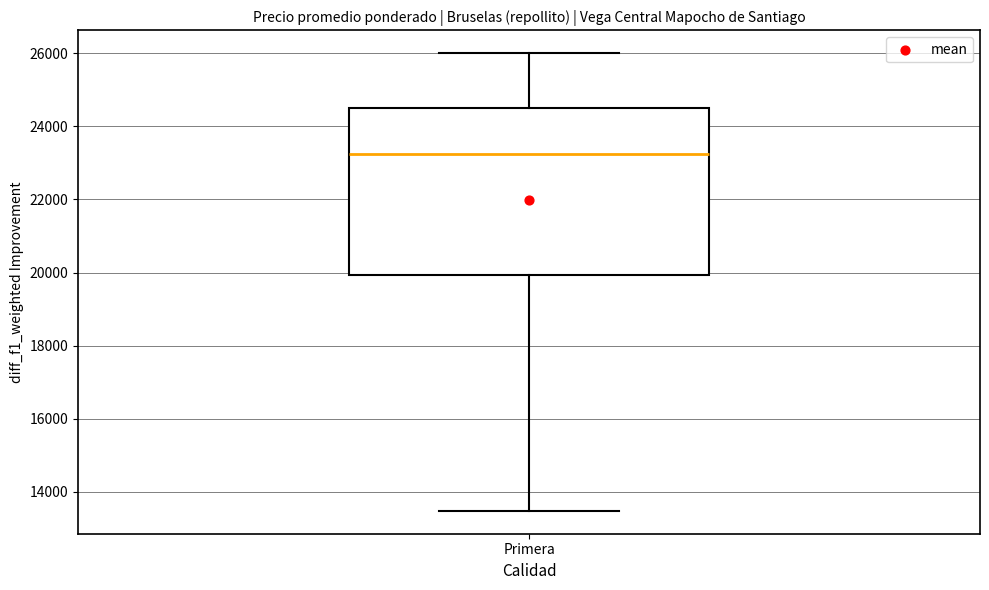

Where is the lower edge of the box for Primera on the y-axis? The values are not printed on the chart, so give them approximately, as read against the axis.

20000